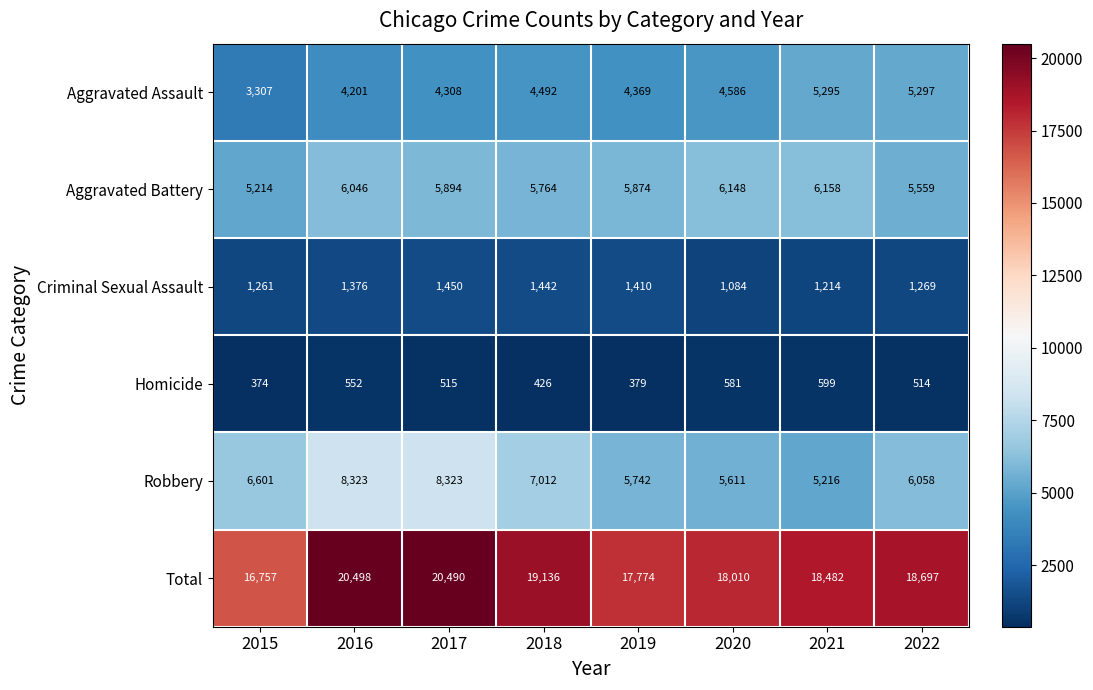

Which series has the largest total across all categories?

Total